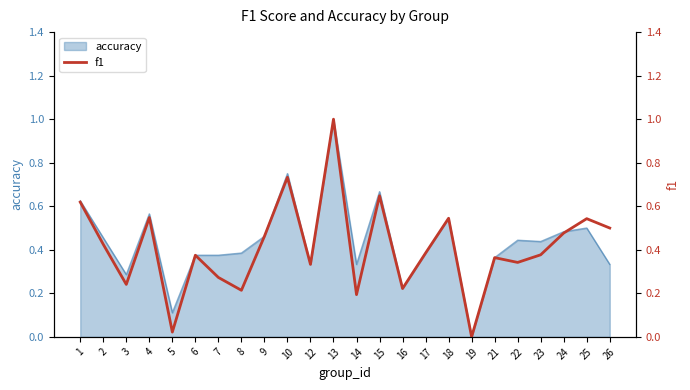

Read the value at 6.

0.4